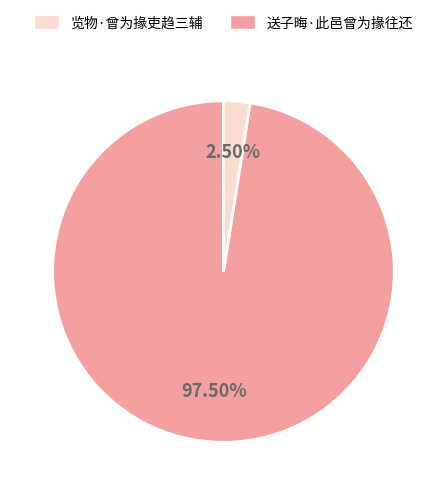

Is there a majority slice in this chart?

Yes